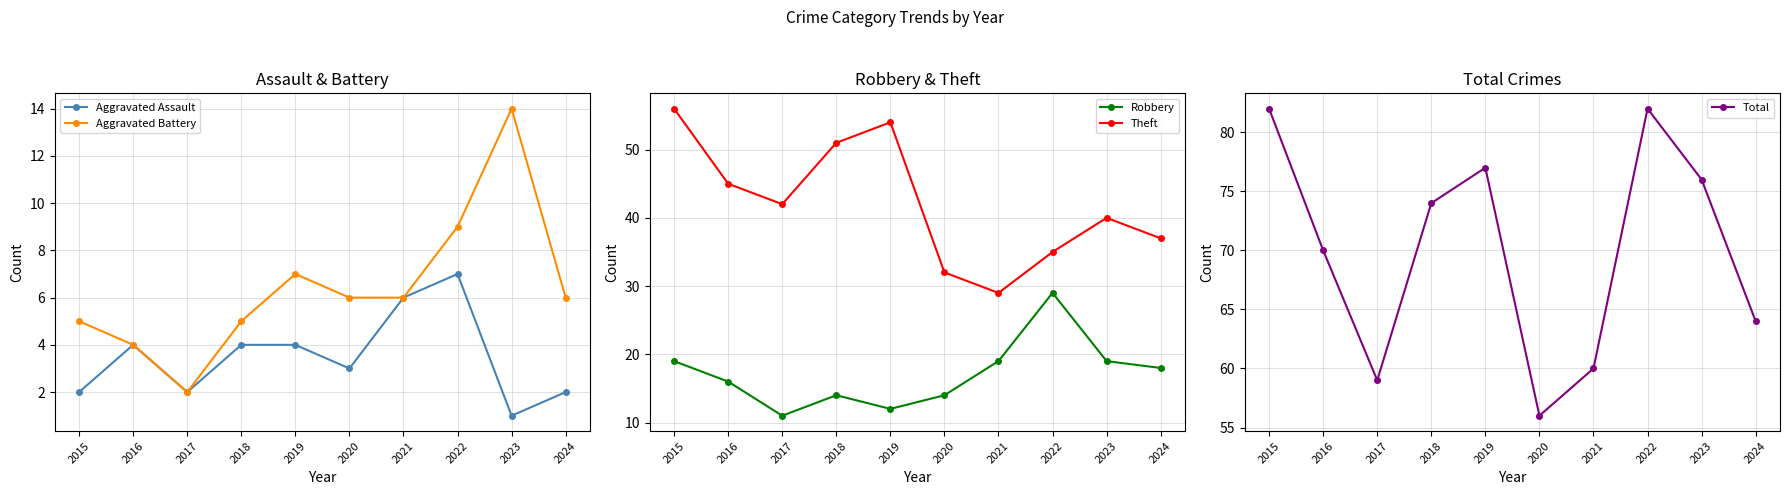

Which series has the largest range (max minus min)?

Theft